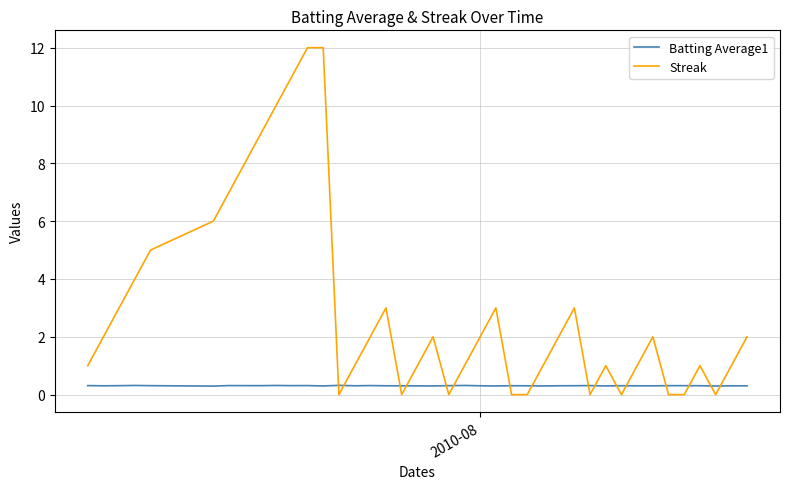

Which series has the largest range (max minus min)?

Streak